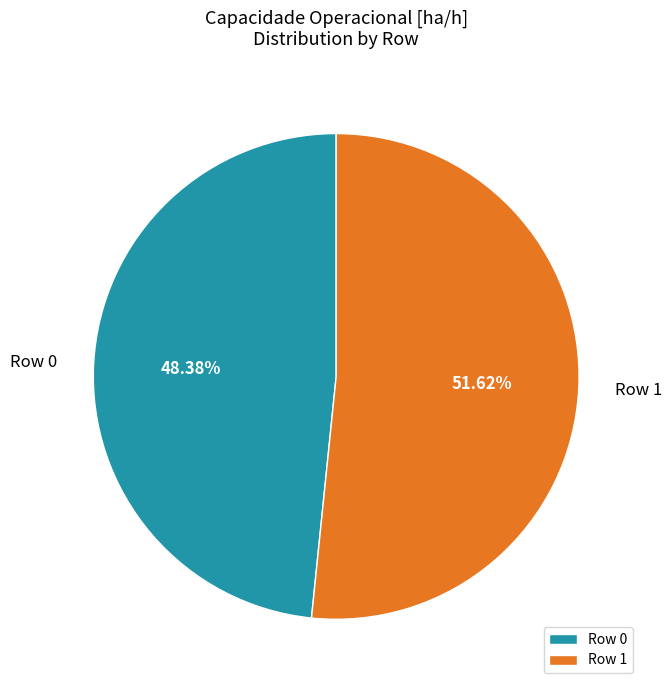

What is the total percentage of Row 1 and Row 0?

100.0%